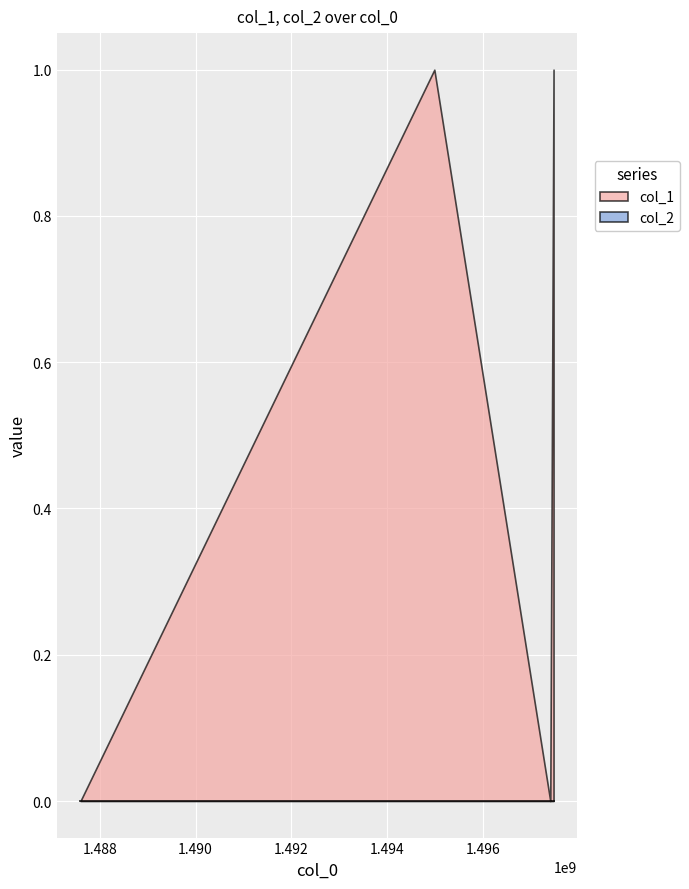

How many interior local valleys does the col_1 series have?

1